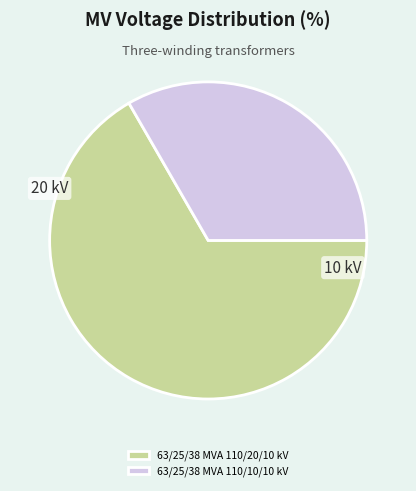

Which category has the smallest portion of the pie?

63/25/38 MVA 110/10/10 kV